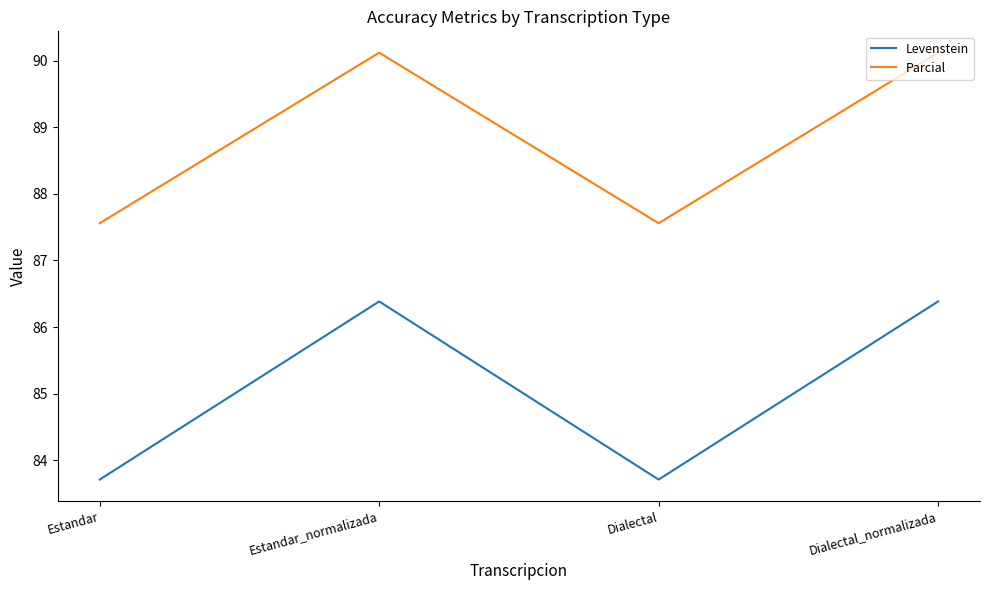

How many lines are shown in the chart?

2